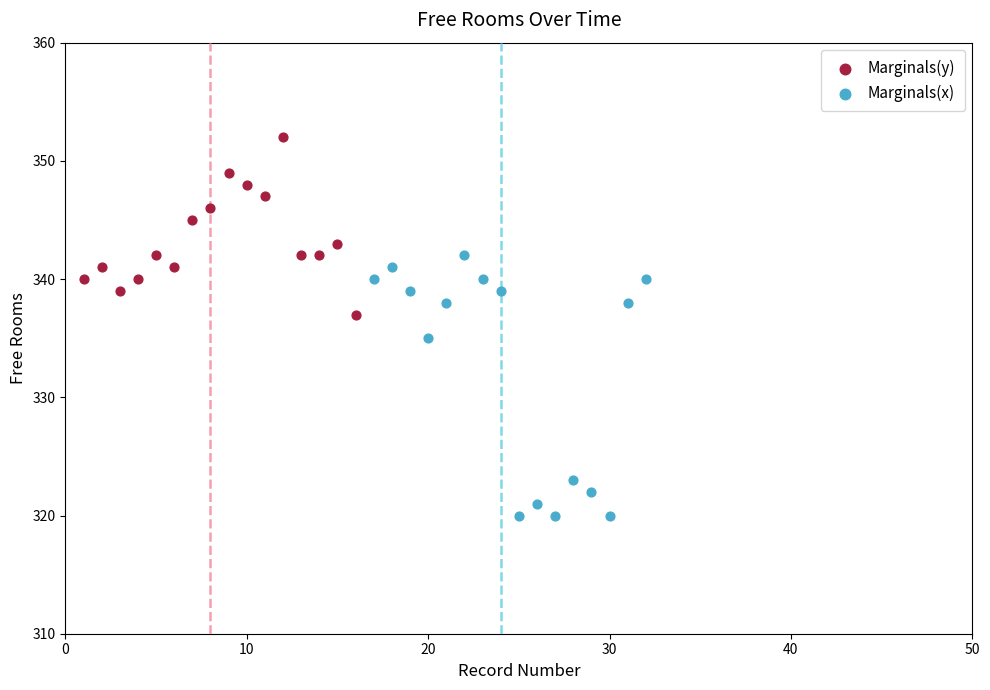

What are all the series names shown in the legend?

Marginals(y), Marginals(x)